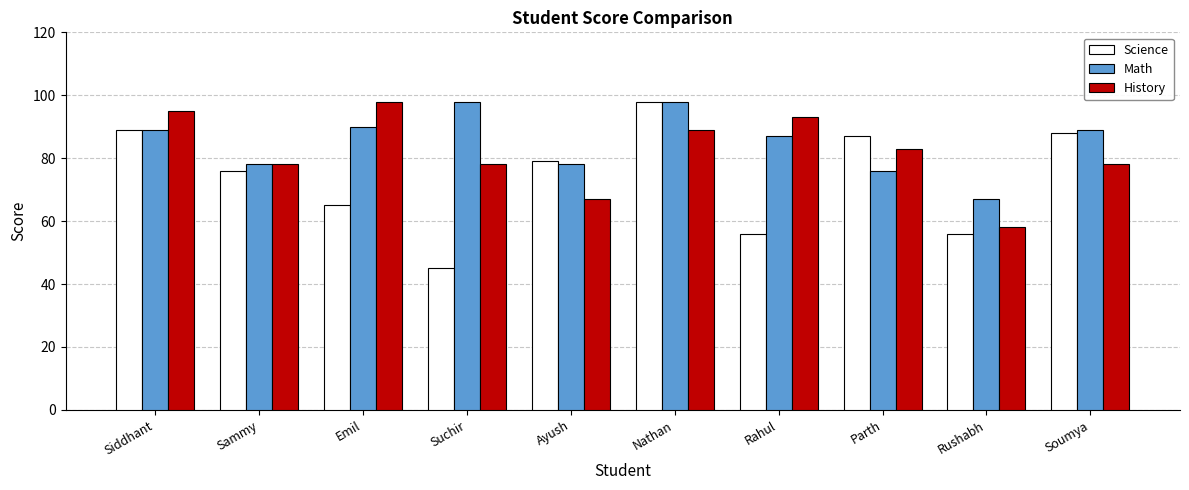

How many categories are shown in the chart?

10